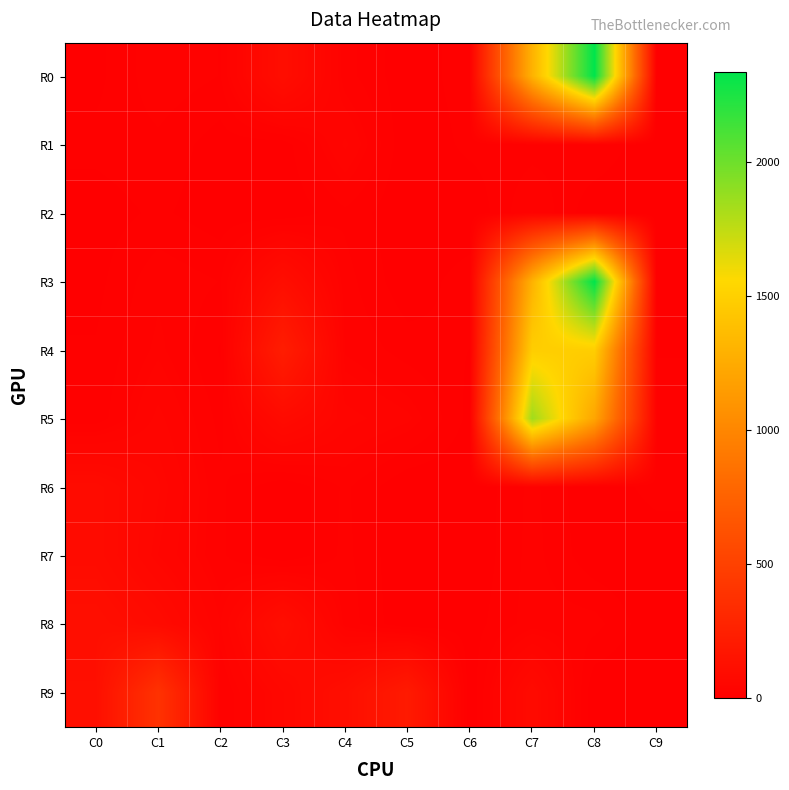

Reading left to right, list all the values displayed in this chart.

R0: C0=6	C1=25	C2=18	C3=108	C4=22	C5=2	C6=15	C7=1295	C8=2337	C9=0
R1: C0=12	C1=16	C2=4	C3=3	C4=43	C5=0	C6=12	C7=14	C8=18	C9=0
R2: C0=4	C1=11	C2=3	C3=0	C4=16	C5=0	C6=0	C7=28	C8=1	C9=0
R3: C0=6	C1=25	C2=18	C3=108	C4=22	C5=2	C6=15	C7=1295	C8=2337	C9=0
R4: C0=10	C1=30	C2=8	C3=226	C4=26	C5=14	C6=9	C7=1484	C8=1487	C9=8
R5: C0=12	C1=44	C2=15	C3=85	C4=45	C5=34	C6=6	C7=1848	C8=1213	C9=18
R6: C0=91	C1=56	C2=20	C3=0	C4=20	C5=0	C6=0	C7=21	C8=0	C9=14
R7: C0=92	C1=50	C2=20	C3=0	C4=21	C5=0	C6=0	C7=22	C8=2	C9=0
R8: C0=117	C1=85	C2=32	C3=112	C4=24	C5=0	C6=4	C7=23	C8=22	C9=0
R9: C0=119	C1=386	C2=18	C3=63	C4=114	C5=204	C6=0	C7=86	C8=0	C9=0